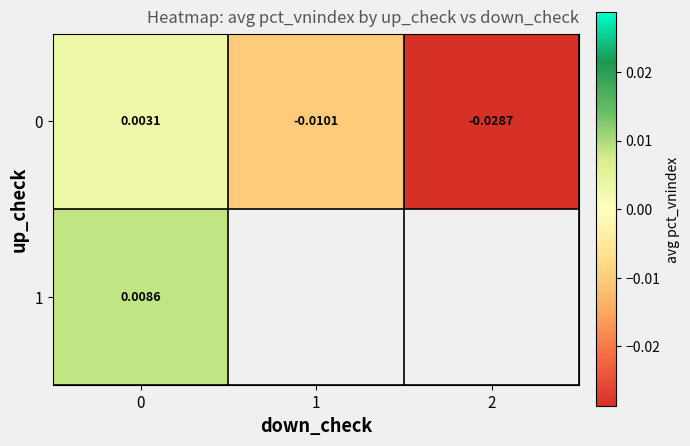

Is the value of row_0 at 2 greater than the value of row_1 at 1?

No